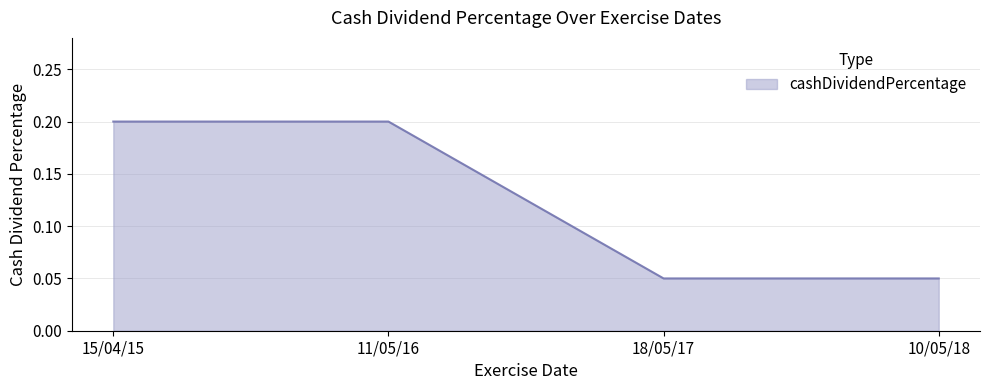

What position from the left is 15/04/15?

1